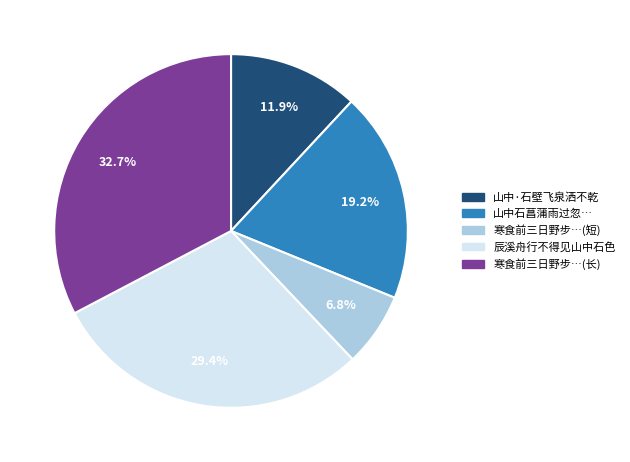

Is there any slice that represents more than half of the pie?

No